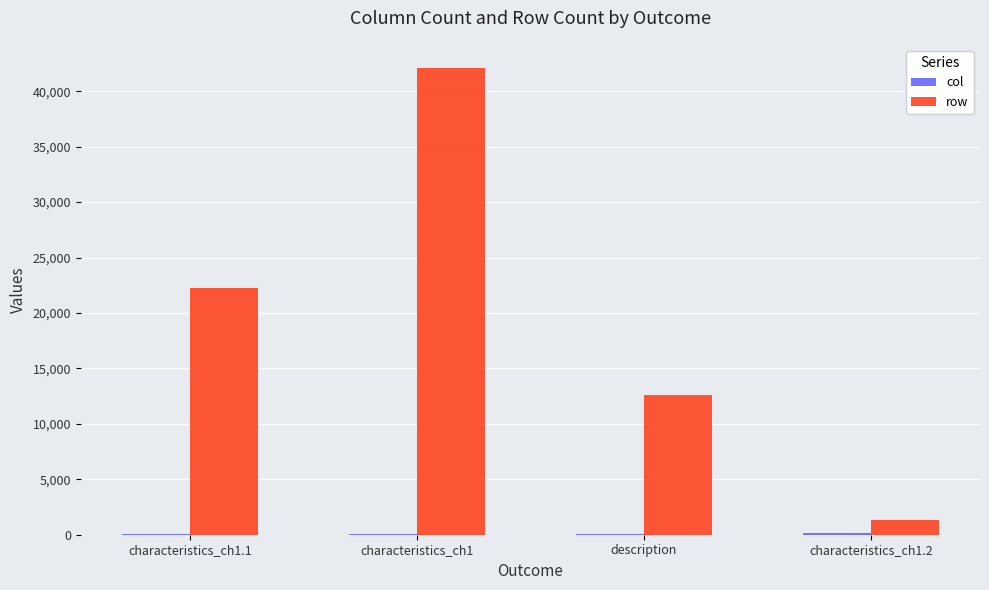

What is the difference between the row values at description and characteristics_ch1.2?

11278.0